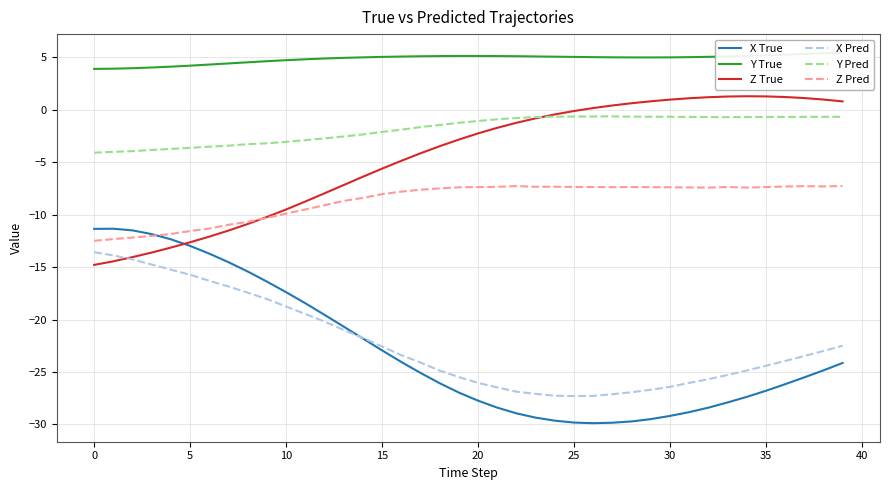

Where is X Pred nearest to the value -20?

12